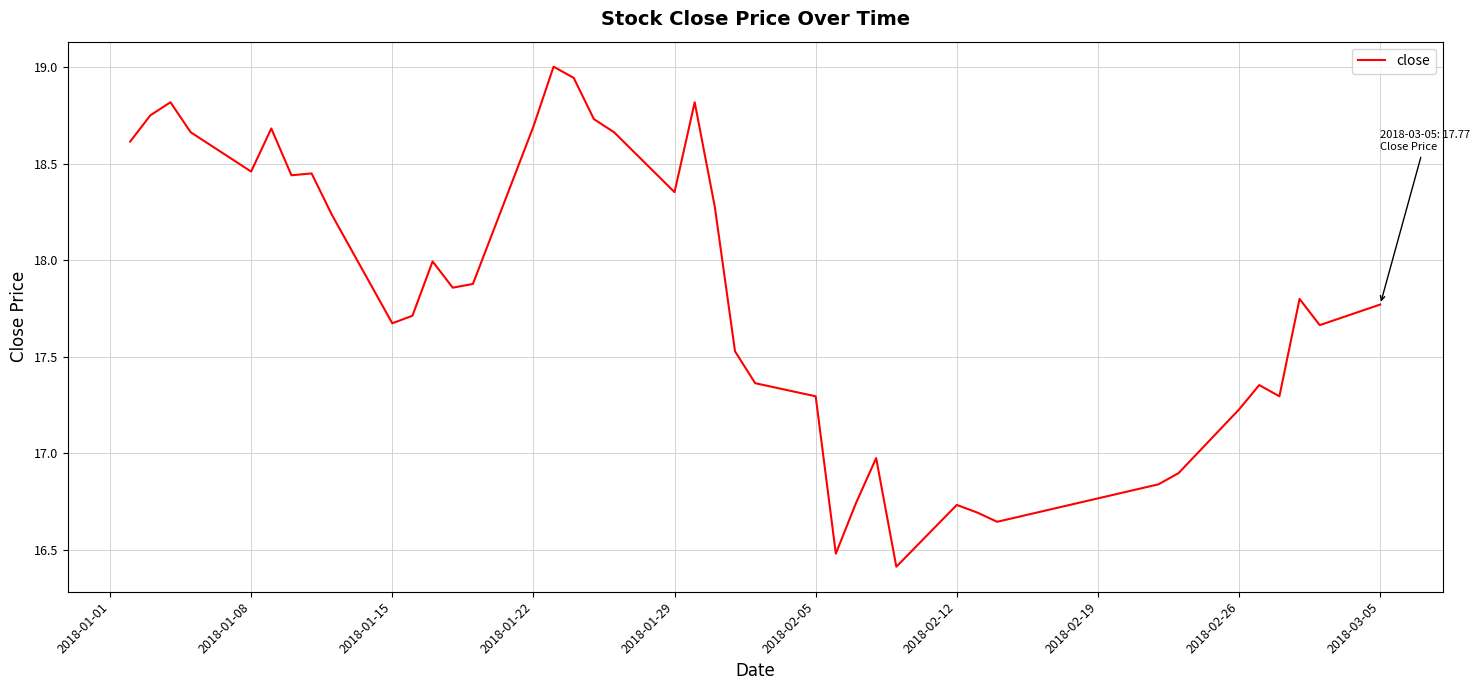

What is the difference between the maximum and minimum values?

2.6